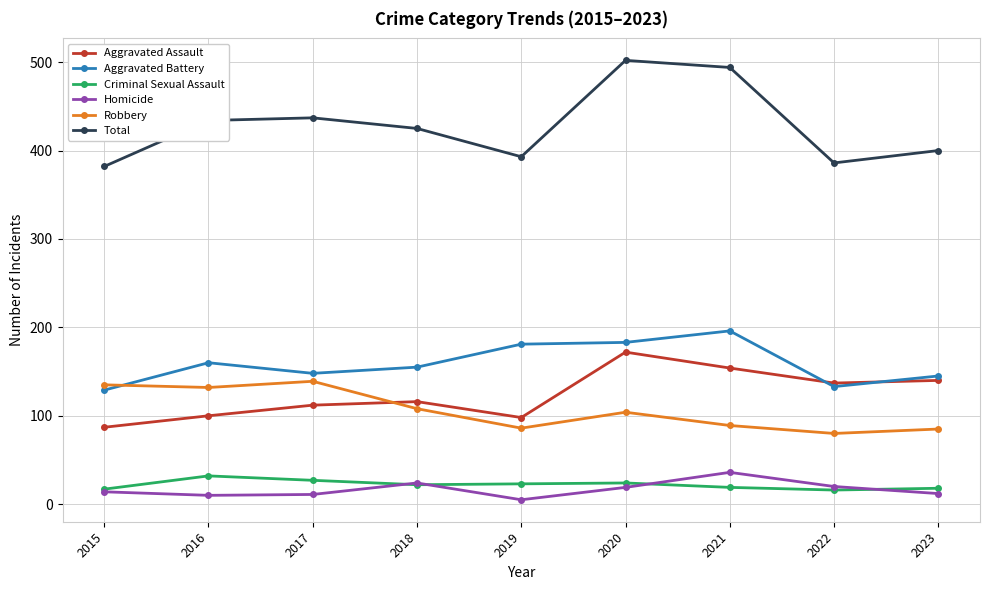

How many data points in Total are less than 425?

4